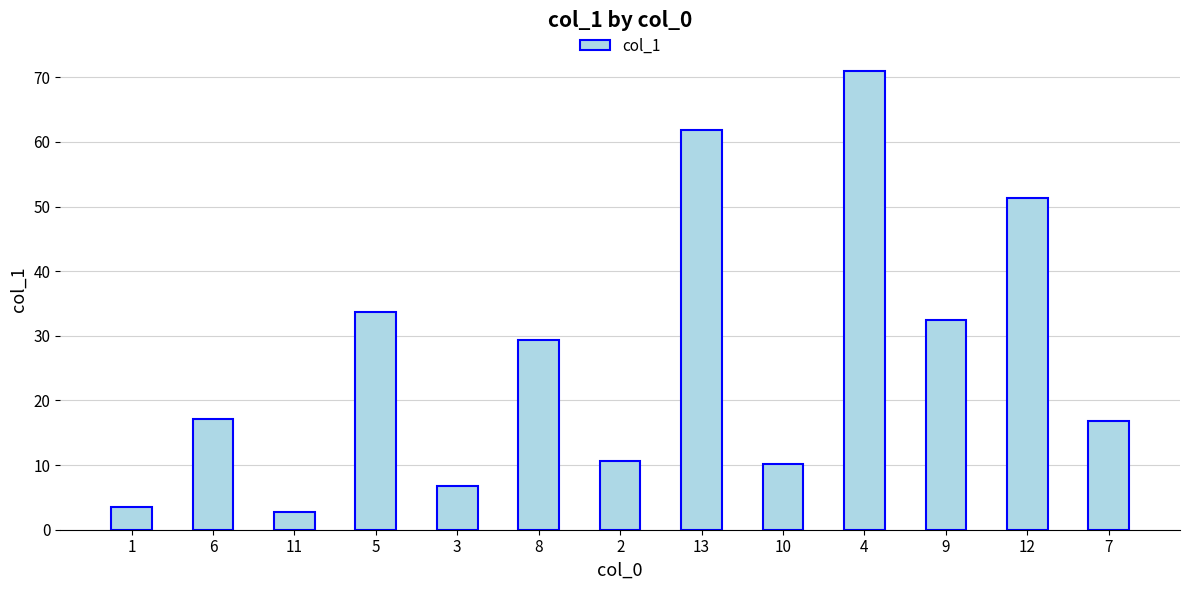

Which category has the highest value across all series?

4